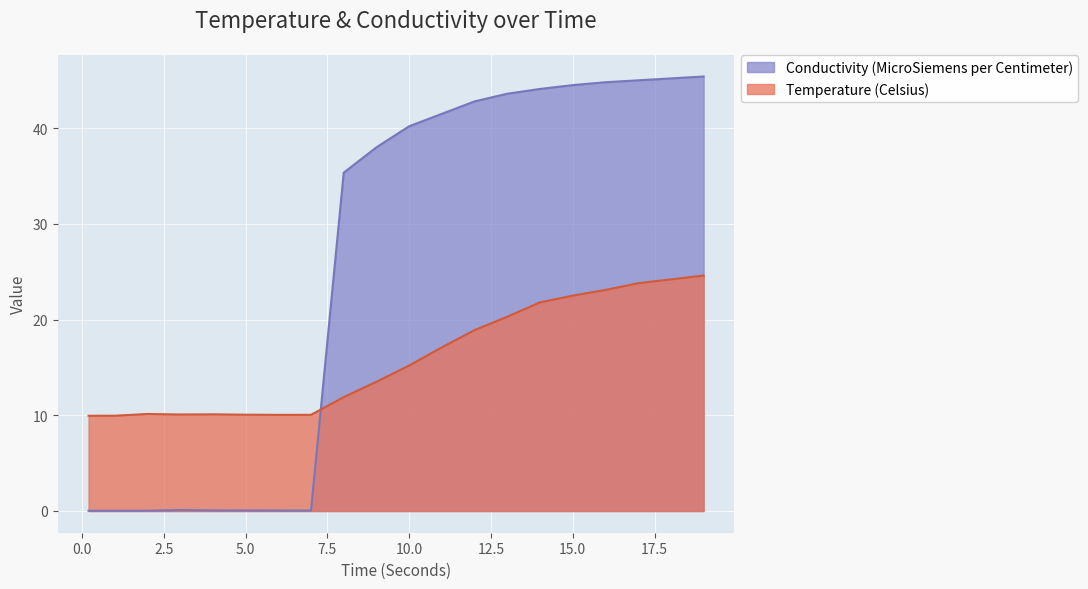

Between which two adjacent categories do Conductivity (MicroSiemens per Centimeter) and Temperature (Celsius) first intersect?

7.0 and 8.0